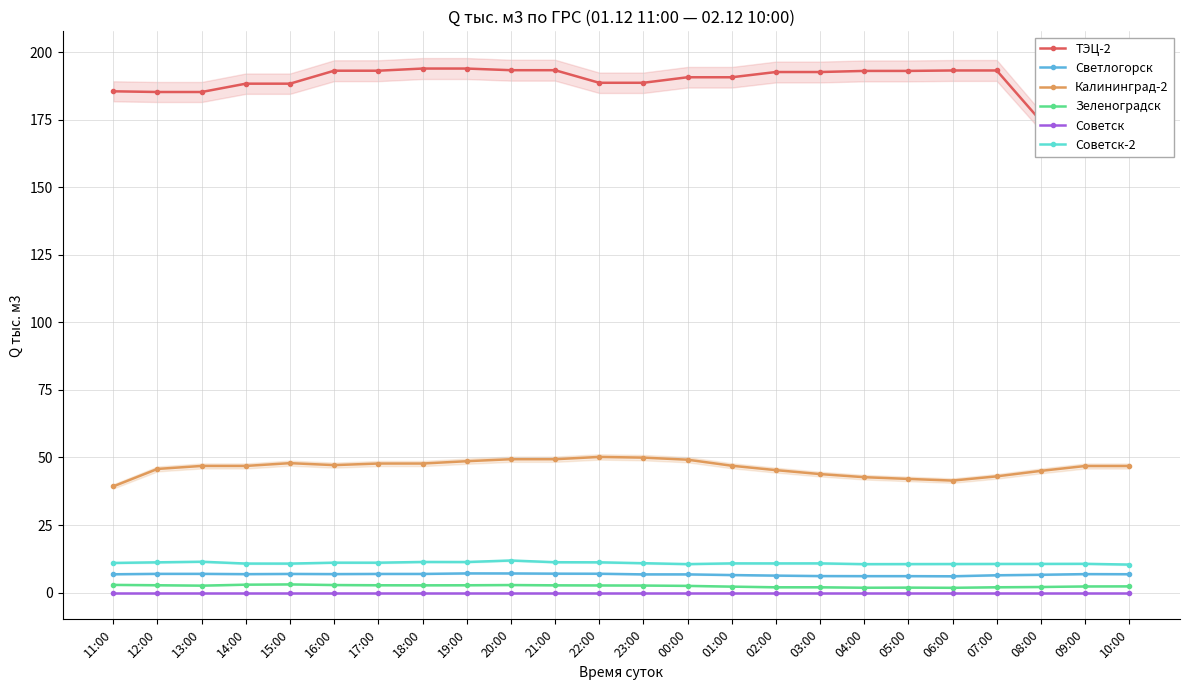

What is the difference between the second highest and minimum values in the Светлогорск series?

1.0